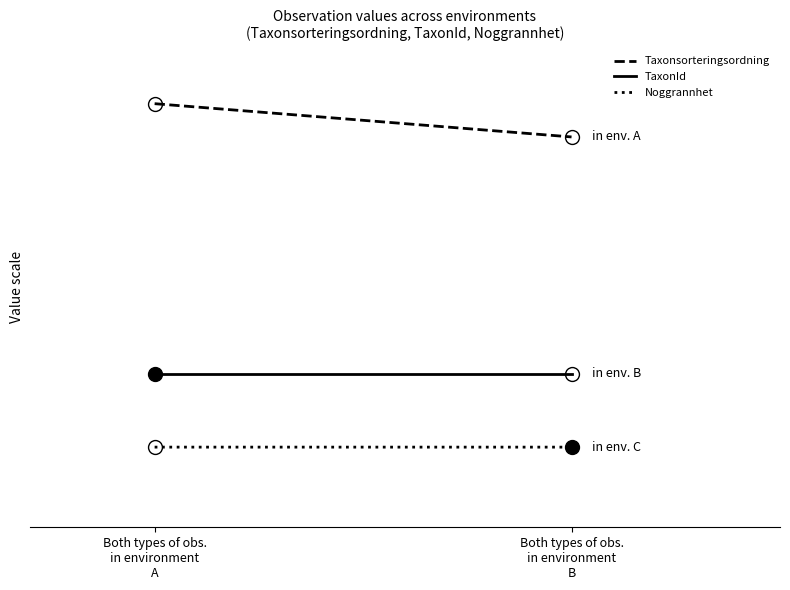

Is it true that Taxonsorteringsordning equals 2.0 at Both types of obs.
in environment
A?

False